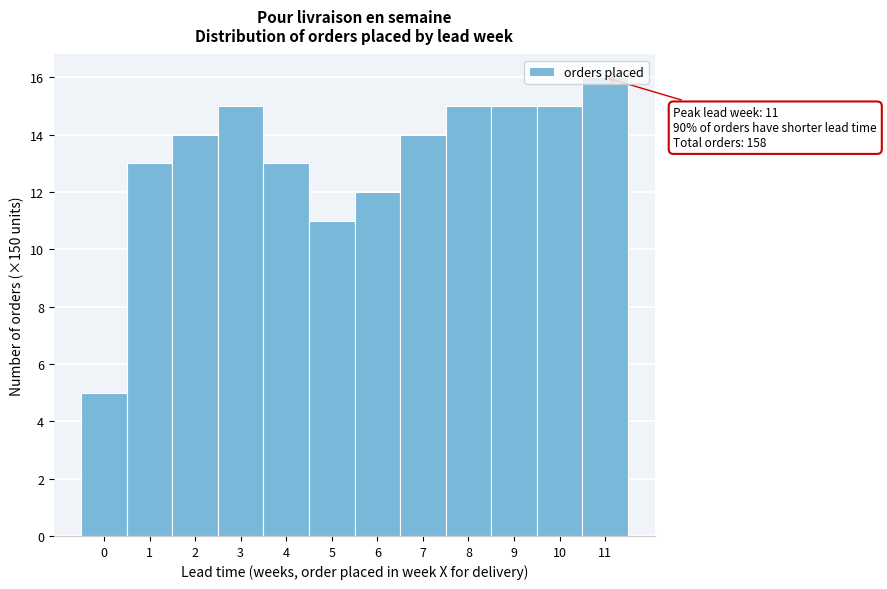

Which range on the x-axis has the tallest bar?

10.5 to 11.5